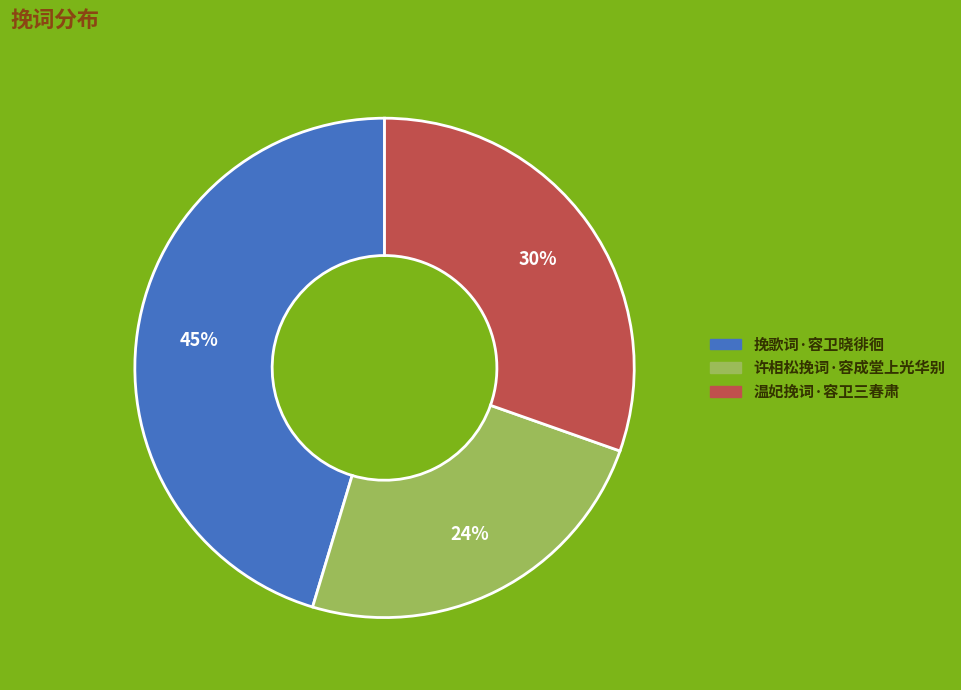

What is the ratio of the value at 挽歌词·容卫晓徘徊 to the value at 许相松挽词·容成堂上光华别?

1.9